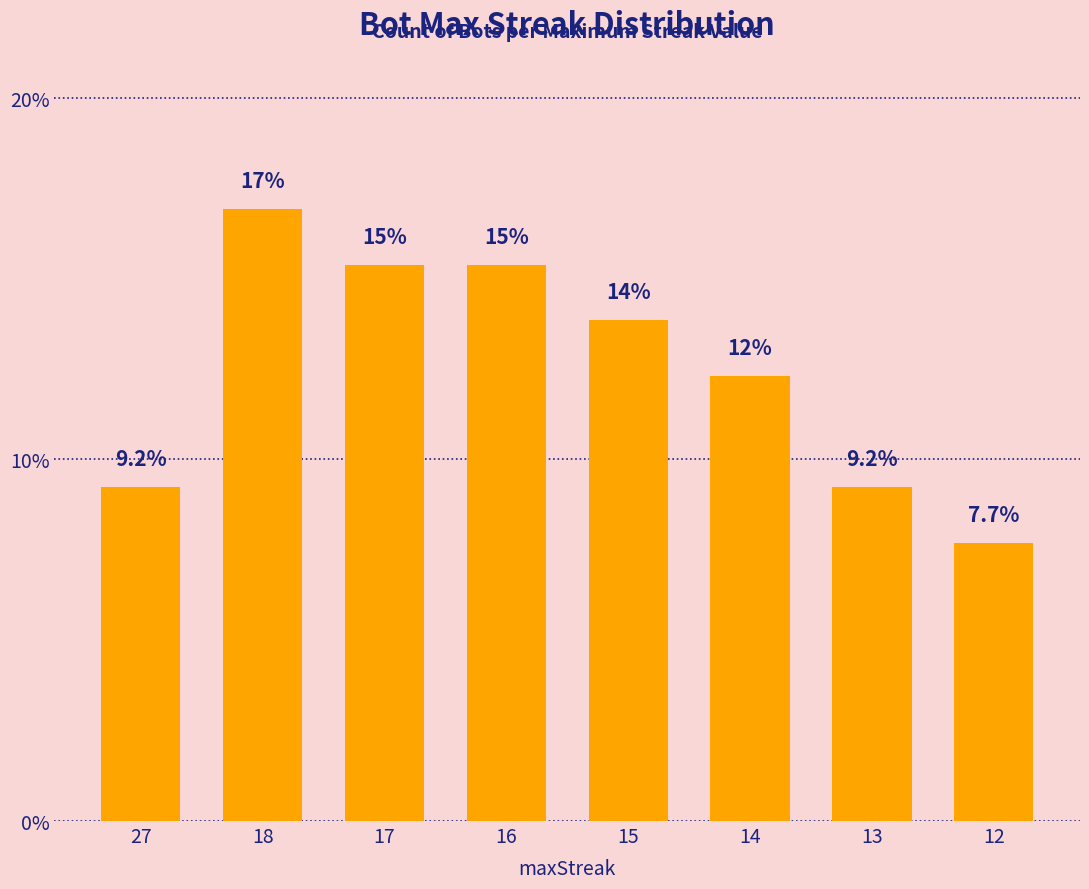

Reading left to right, list all the values displayed in this chart.

27=9.2	18=16.9	17=15.4	16=15.4	15=13.8	14=12.3	13=9.2	12=7.7